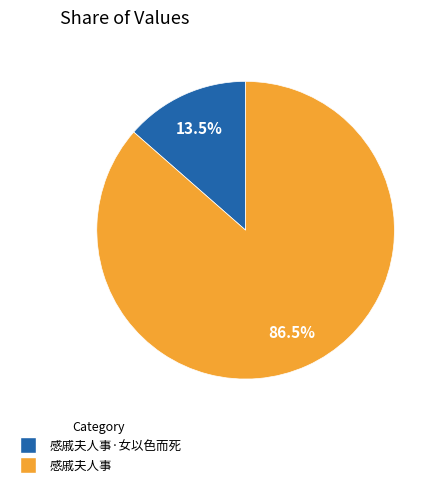

To the nearest percent, what is the average slice percentage?

50%